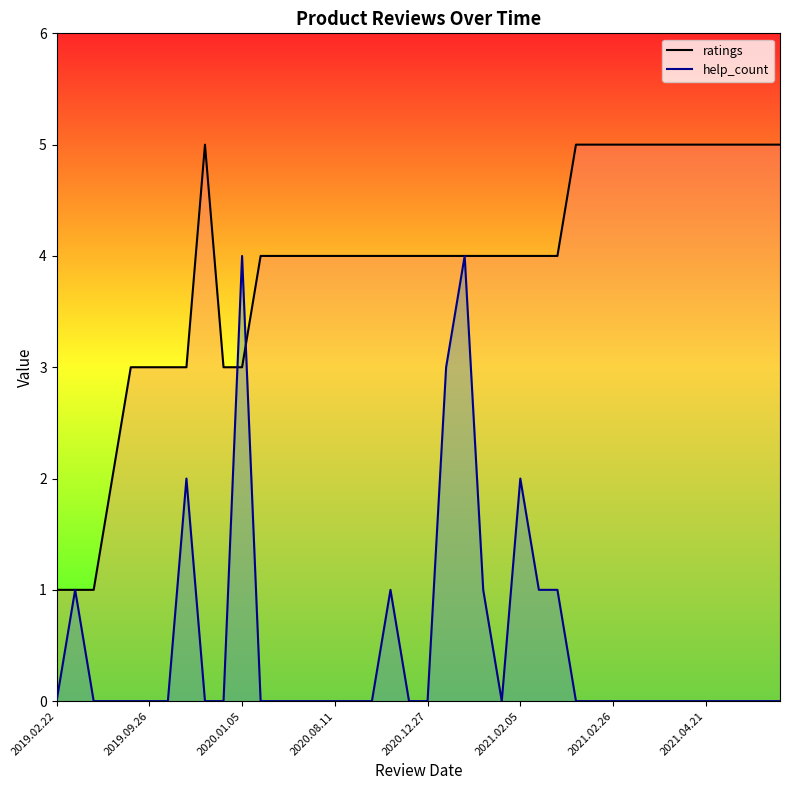

Where does the ratings series first go above 4?

8